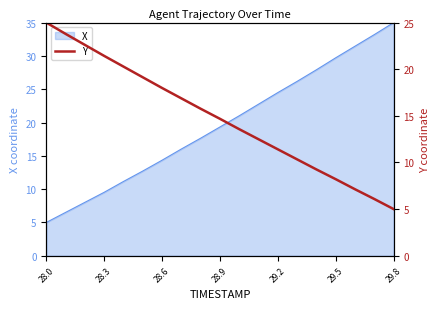

True or false: X has a value of 25.8 at 28.9.

False